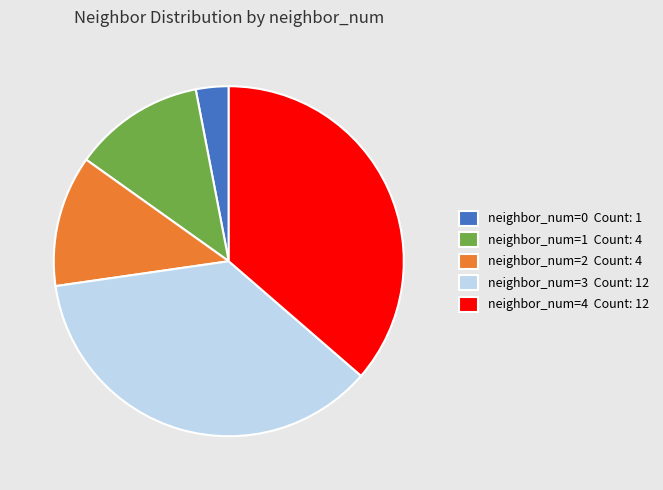

Is neighbor_num=3 Count: 12 the majority of the pie?

No